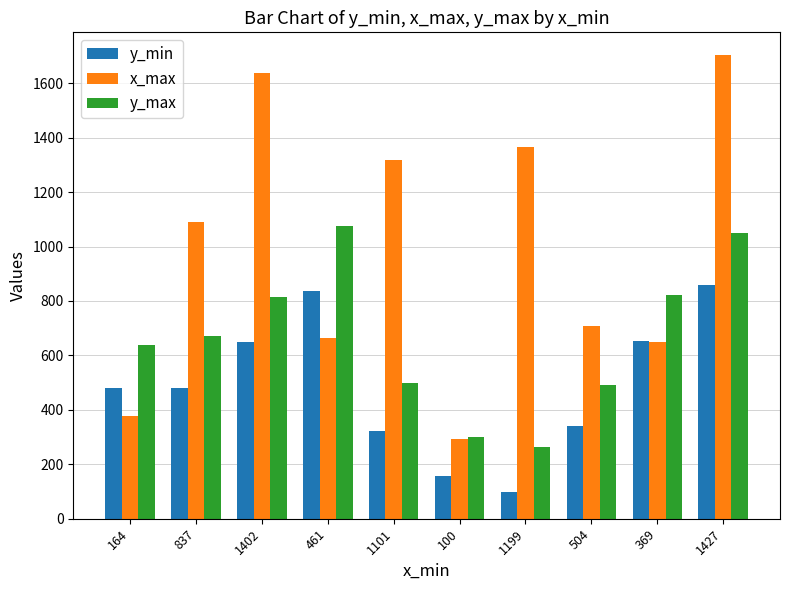

Rank the series by their maximum value, from highest to lowest.

x_max, y_max, y_min